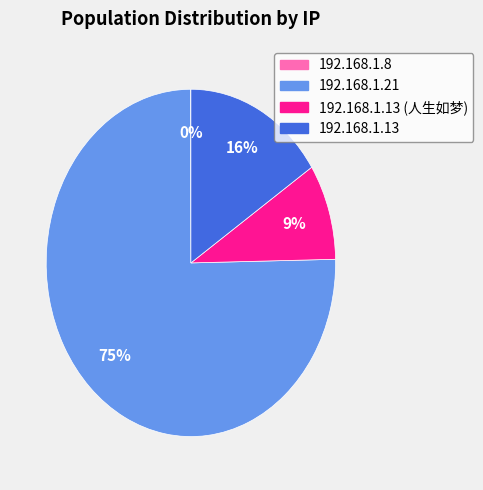

Is there any slice that represents more than half of the pie?

Yes